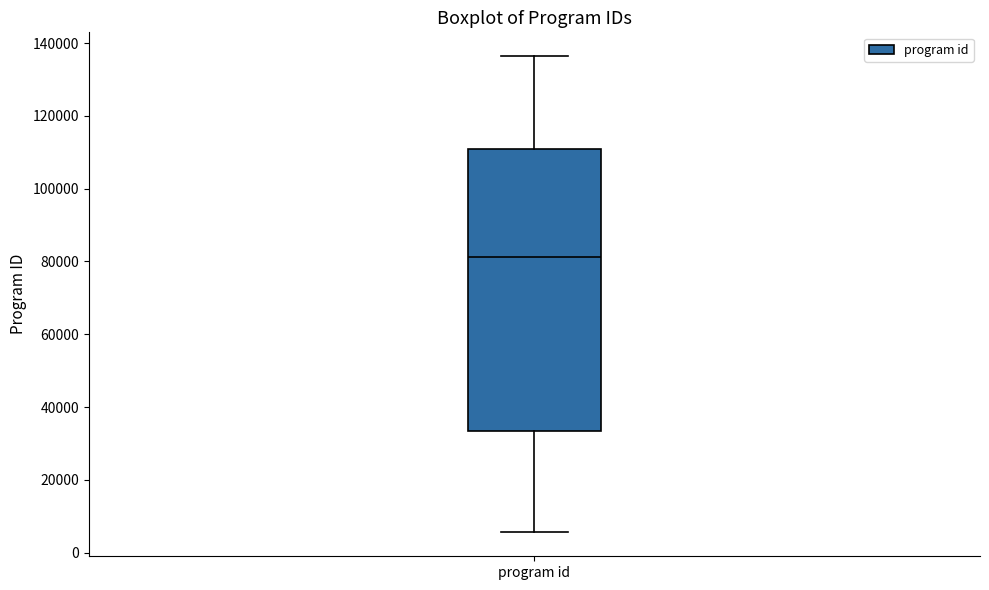

Where is the upper edge of the box for program id on the y-axis? The values are not printed on the chart, so give them approximately, as read against the axis.

110000